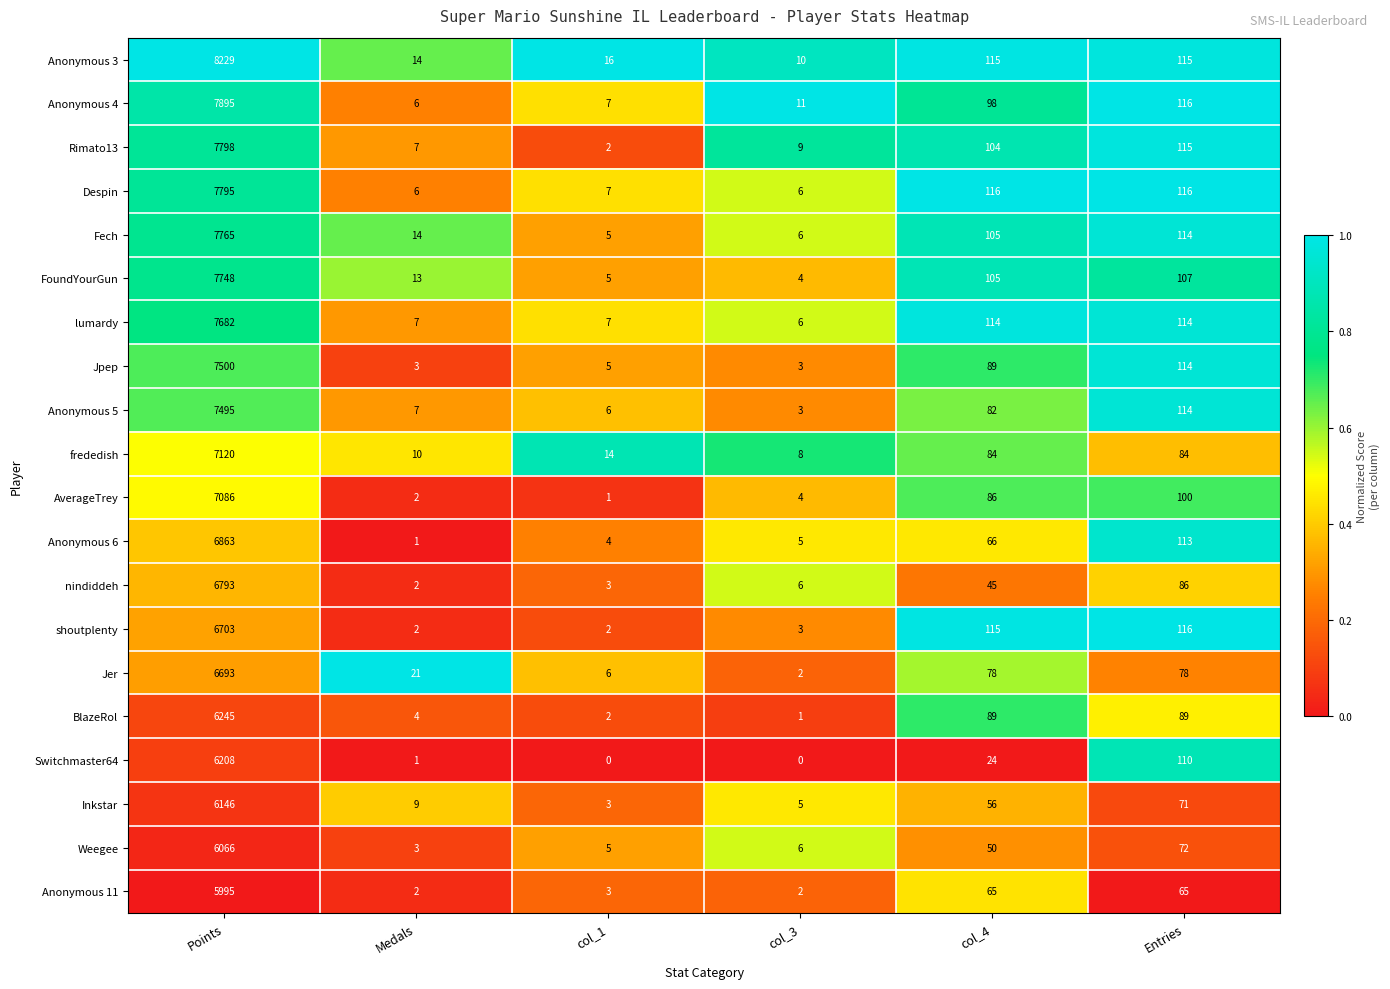

Rank the series by their maximum value, from lowest to highest.

Anonymous 11, Weegee, Inkstar, Switchmaster64, BlazeRol, Jer, shoutplenty, nindiddeh, Anonymous 6, AverageTrey, frededish, Anonymous 5, Jpep, lumardy, FoundYourGun, Fech, Despin, Rimato13, Anonymous 4, Anonymous 3